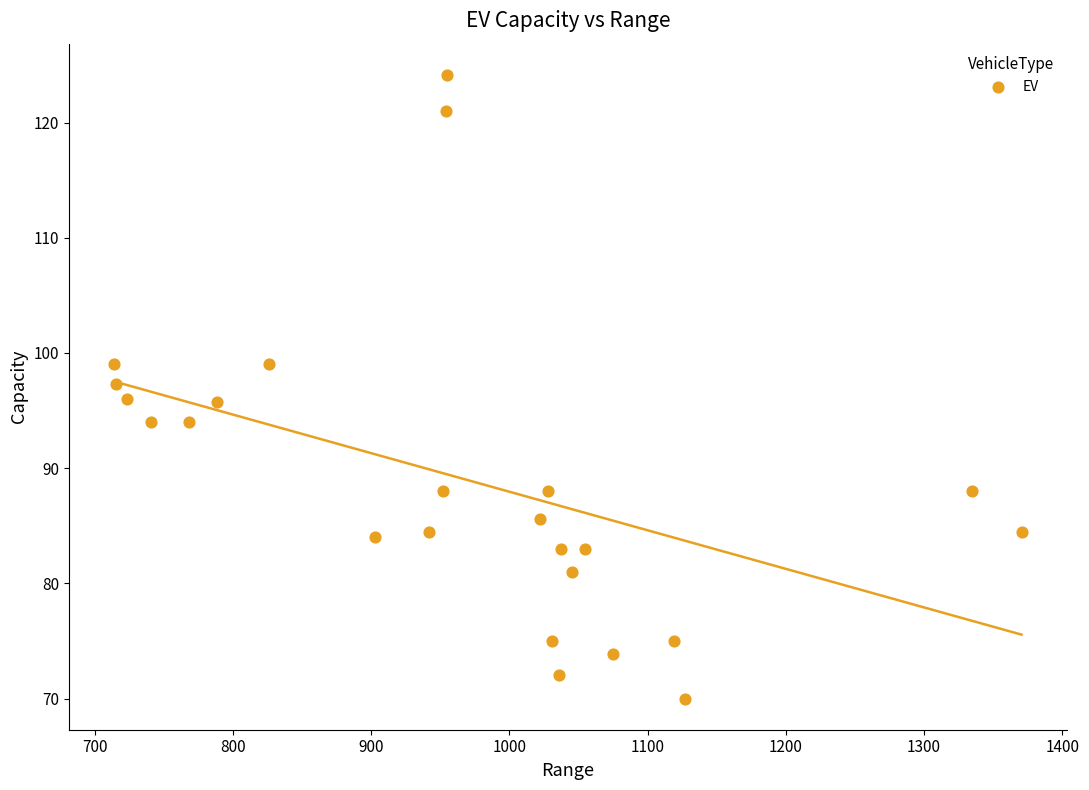

What is the range of Y values (max minus min)?

54.1